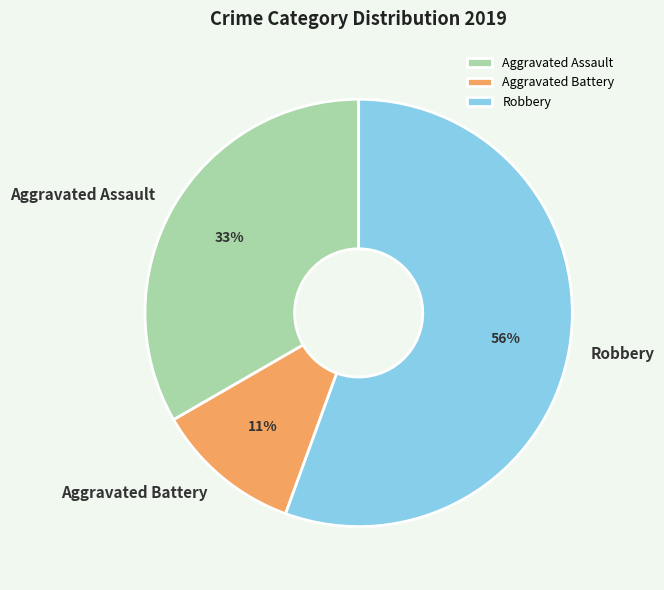

Is it true that Robbery is 56% of the pie?

True